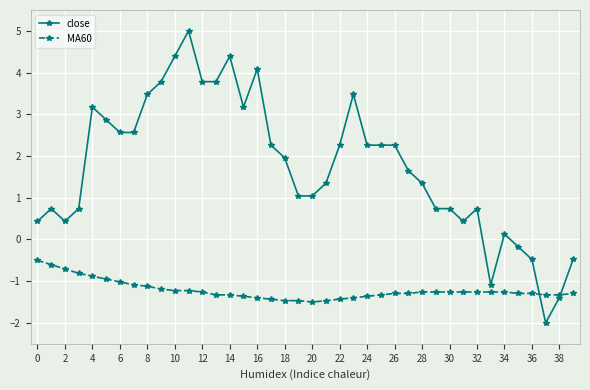

How many lines are shown in the chart?

2